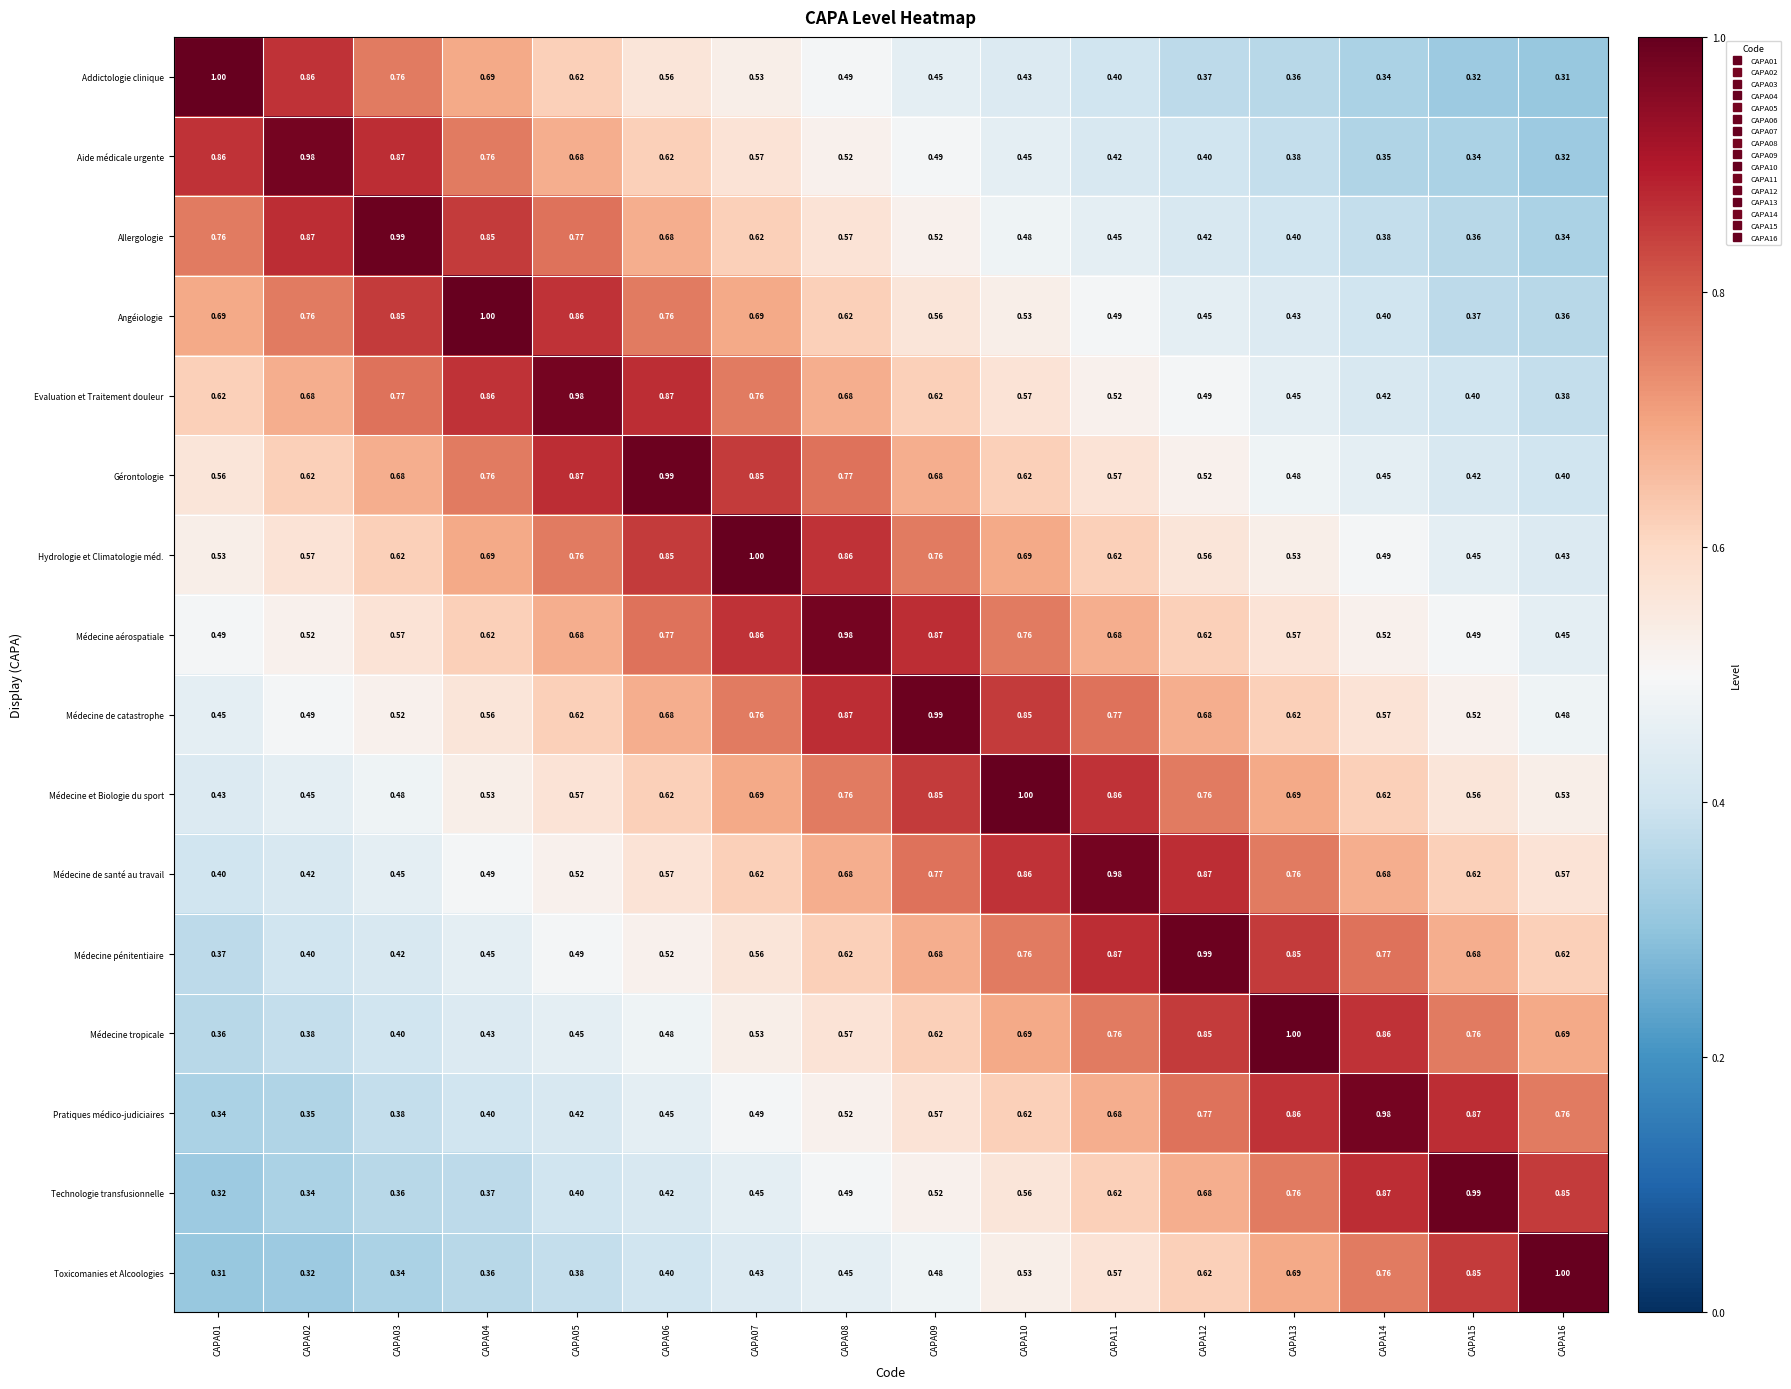

Between CAPA11 and CAPA12, which series saw the biggest shift?

Médecine pénitentiaire